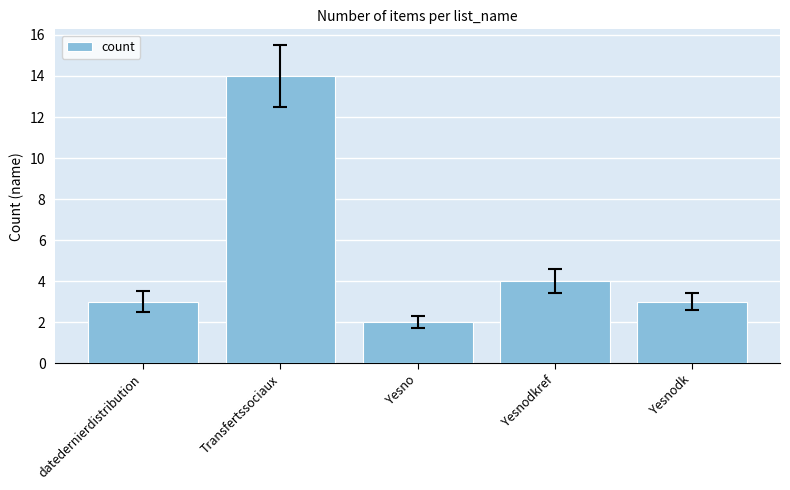

What is the value of the 5th bar from the left?

3